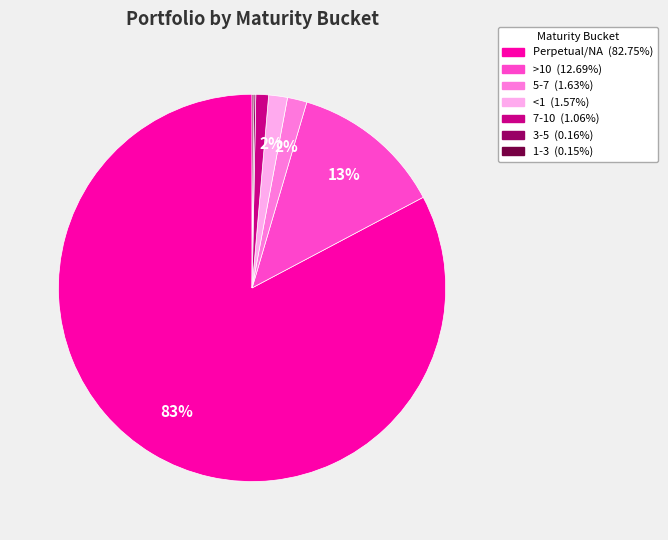

Which category has the biggest portion of the pie?

Perpetual/NA